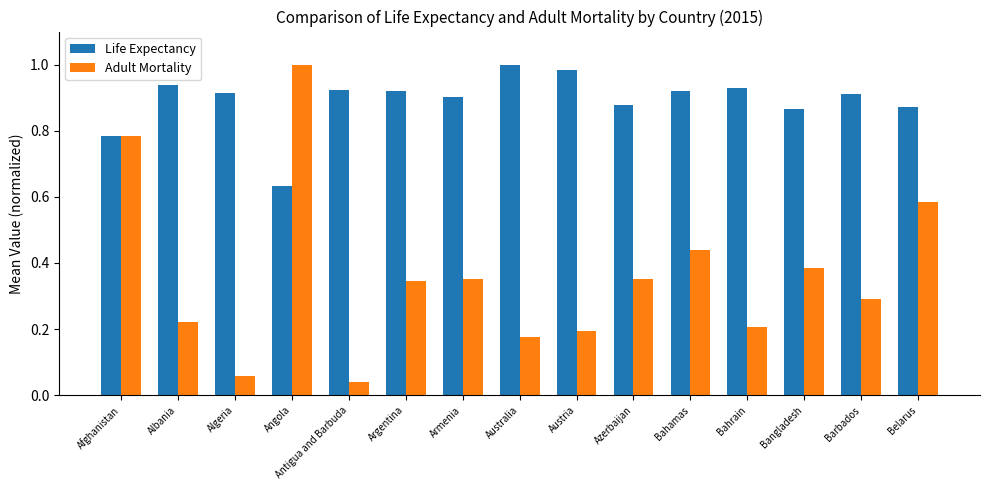

What is the difference between the second highest and minimum values in the Adult Mortality series?

0.7